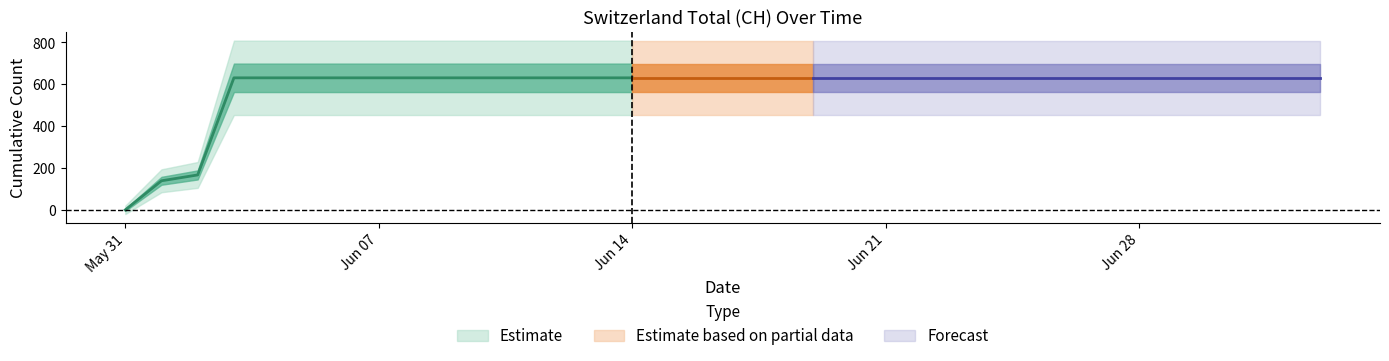

What is the difference between the maximum and minimum values?

631